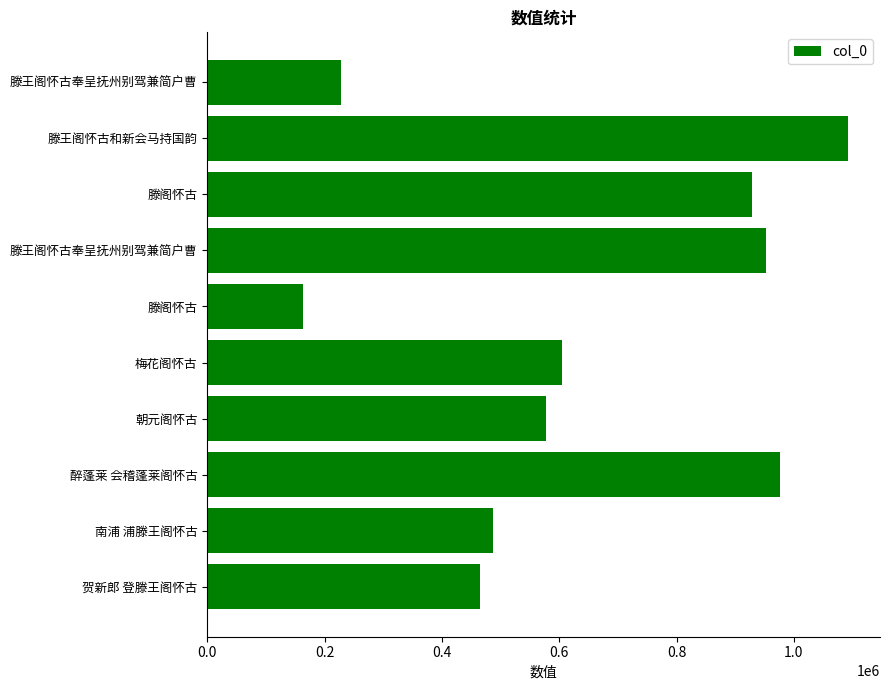

How many distinct data groups are displayed?

1